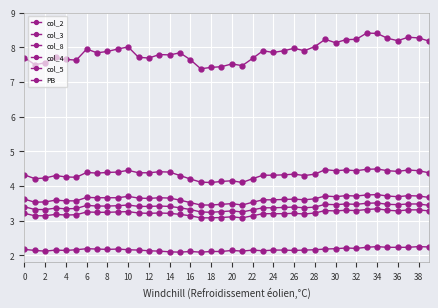

Reading right to left, list all the values displayed in this chart.

col_2: 8.2	8.3	8.3	8.2	8.3	8.4	8.4	8.2	8.2	8.1	8.2	8.0	7.9	8.0	7.9	7.8	7.9	7.7	7.5	7.5	7.4	7.4	7.4	7.6	7.8	7.8	7.8	7.7	7.7	8.0	8.0	7.9	7.8	8.0	7.6	7.7	7.7	7.5	7.5	7.7
col_3: 4.4	4.4	4.5	4.4	4.4	4.5	4.5	4.4	4.5	4.4	4.5	4.3	4.3	4.3	4.3	4.3	4.3	4.2	4.1	4.2	4.1	4.1	4.1	4.2	4.3	4.4	4.4	4.4	4.4	4.5	4.4	4.4	4.4	4.4	4.2	4.3	4.3	4.2	4.2	4.3
col_8: 2.2	2.2	2.2	2.2	2.2	2.2	2.2	2.2	2.2	2.2	2.2	2.2	2.1	2.1	2.1	2.1	2.1	2.1	2.1	2.1	2.1	2.1	2.1	2.1	2.1	2.1	2.1	2.1	2.1	2.2	2.2	2.2	2.2	2.2	2.2	2.1	2.1	2.1	2.1	2.2
col_4: 3.7	3.7	3.7	3.7	3.7	3.8	3.7	3.7	3.7	3.7	3.7	3.6	3.6	3.6	3.6	3.6	3.6	3.5	3.5	3.5	3.5	3.5	3.5	3.5	3.6	3.6	3.7	3.6	3.6	3.7	3.7	3.7	3.7	3.7	3.6	3.6	3.6	3.5	3.5	3.6
col_5: 3.3	3.3	3.3	3.3	3.3	3.3	3.3	3.3	3.3	3.3	3.3	3.2	3.2	3.2	3.2	3.2	3.2	3.1	3.1	3.1	3.1	3.1	3.1	3.1	3.2	3.2	3.2	3.2	3.2	3.3	3.2	3.2	3.2	3.2	3.2	3.2	3.2	3.1	3.1	3.2
PB: 3.4	3.5	3.5	3.5	3.5	3.5	3.5	3.5	3.5	3.5	3.5	3.4	3.4	3.4	3.4	3.4	3.4	3.3	3.2	3.3	3.3	3.2	3.2	3.3	3.4	3.4	3.4	3.4	3.4	3.5	3.4	3.4	3.4	3.4	3.4	3.3	3.4	3.3	3.3	3.4